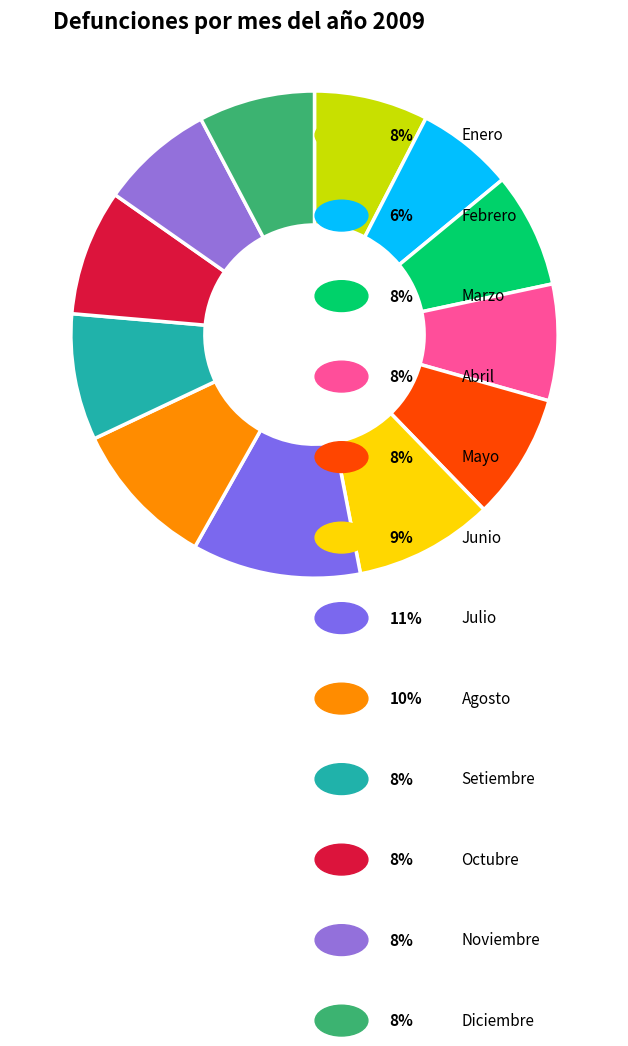

Rank the categories by value from highest to lowest.

Julio, Agosto, Junio, Setiembre, Mayo, Octubre, Abril, Diciembre, Marzo, Enero, Noviembre, Febrero